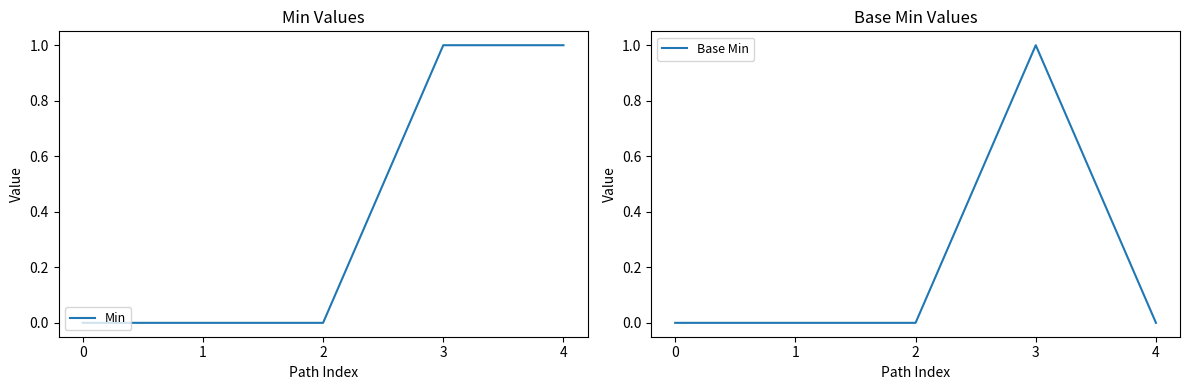

At which category is the sum across all series the highest?

3